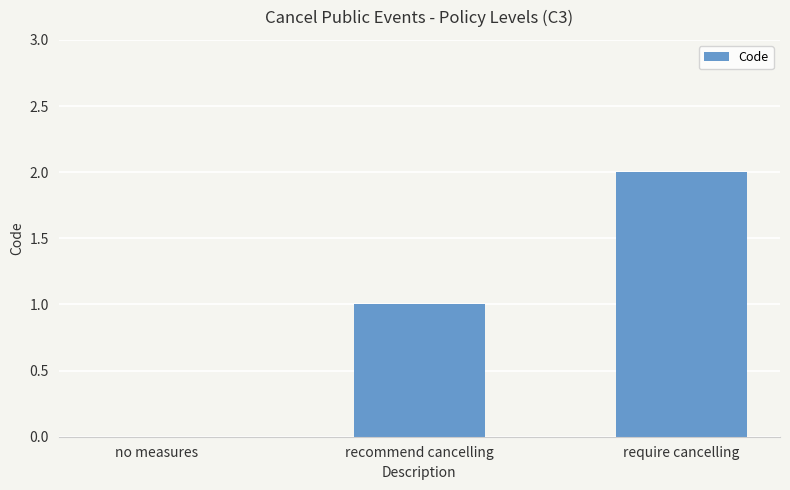

Which label corresponds to the largest value in the chart?

require cancelling